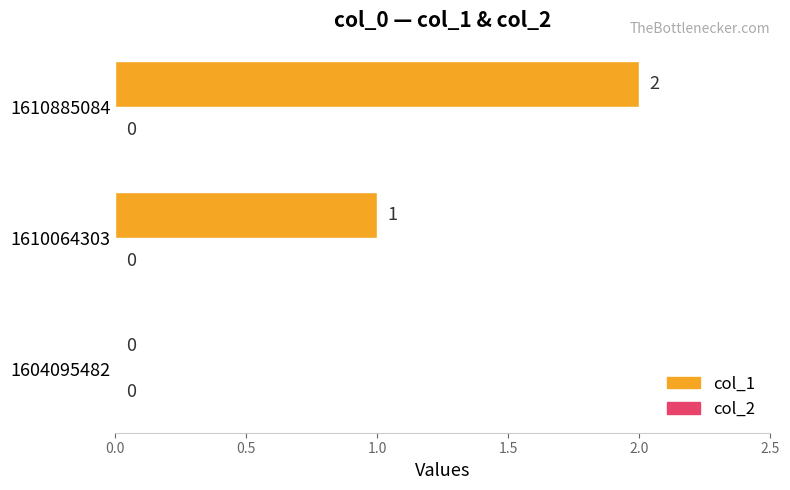

The chart shows a value of 2 at 1610885084. True or false?

True